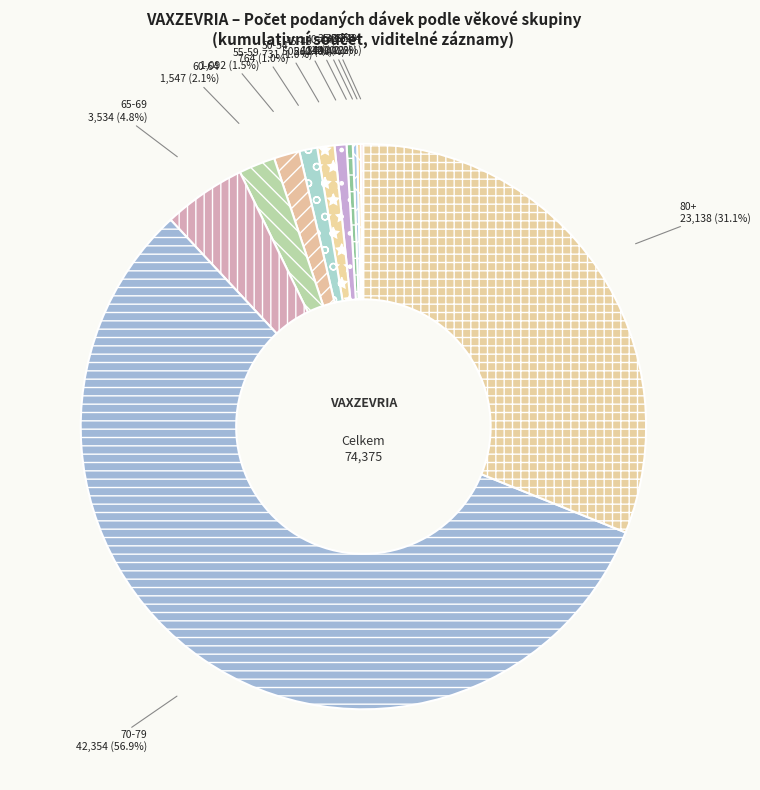

Which slice is the largest?

70-79